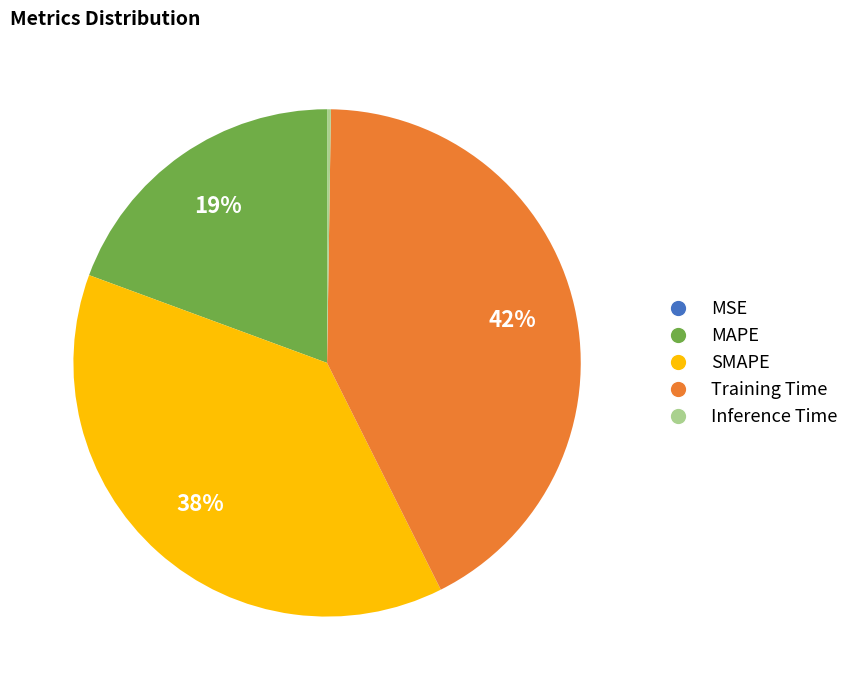

Is it true that Training Time is 35% of the pie?

False